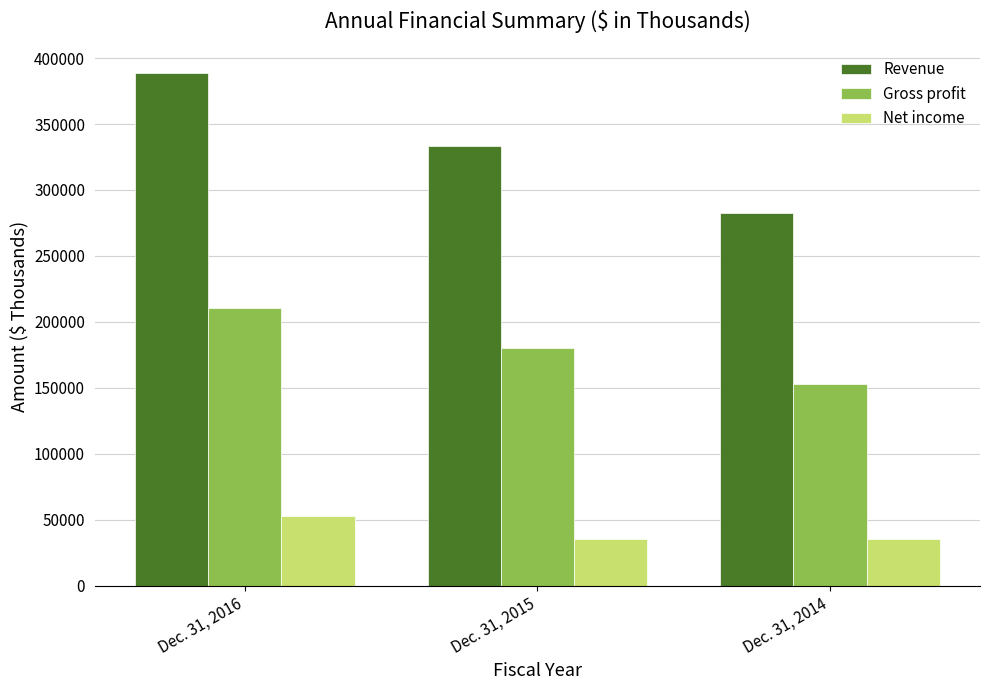

What is the difference between the Net income values at Dec. 31, 2014 and Dec. 31, 2016?

17225